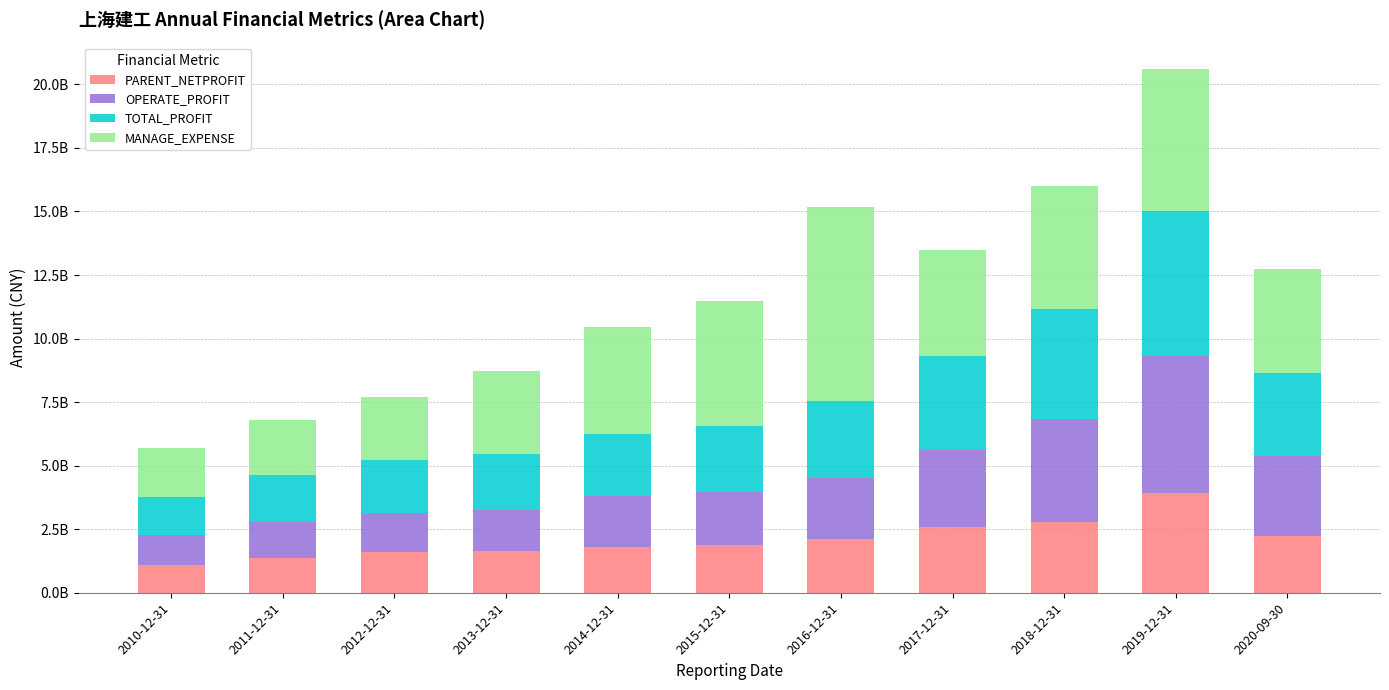

The value of MANAGE_EXPENSE at 2018-12-31 is 4827734949.3. True or false?

True